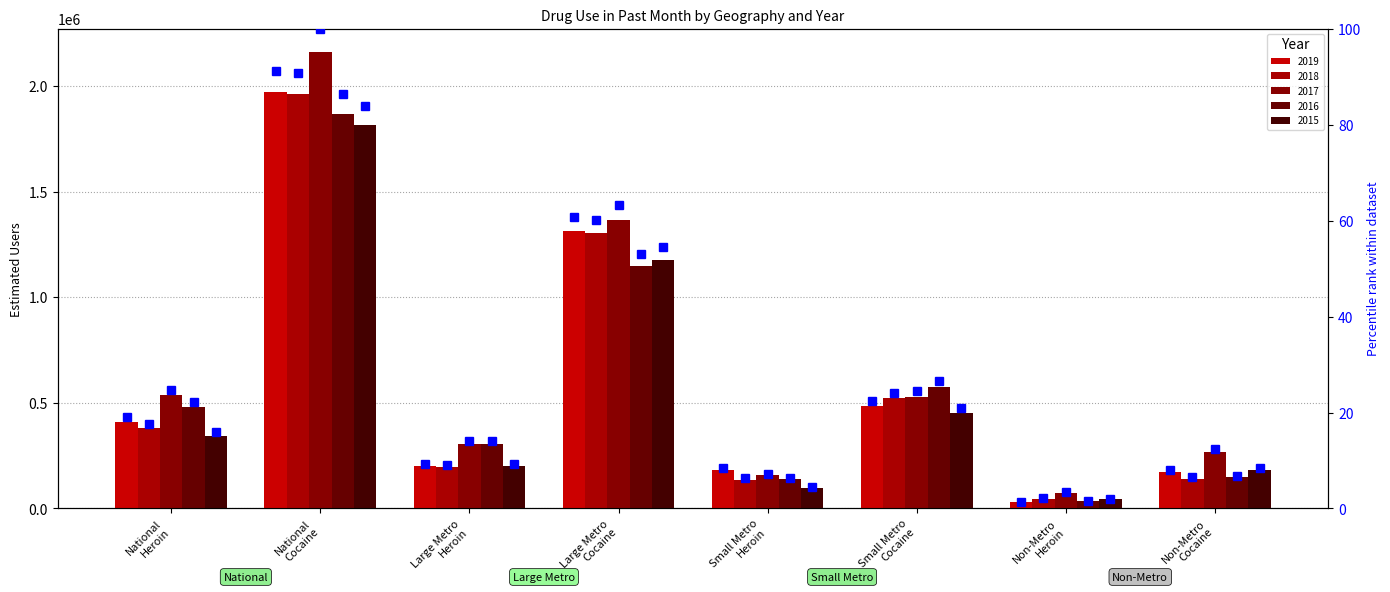

How many data points in 2018 %ile are above 17?

4